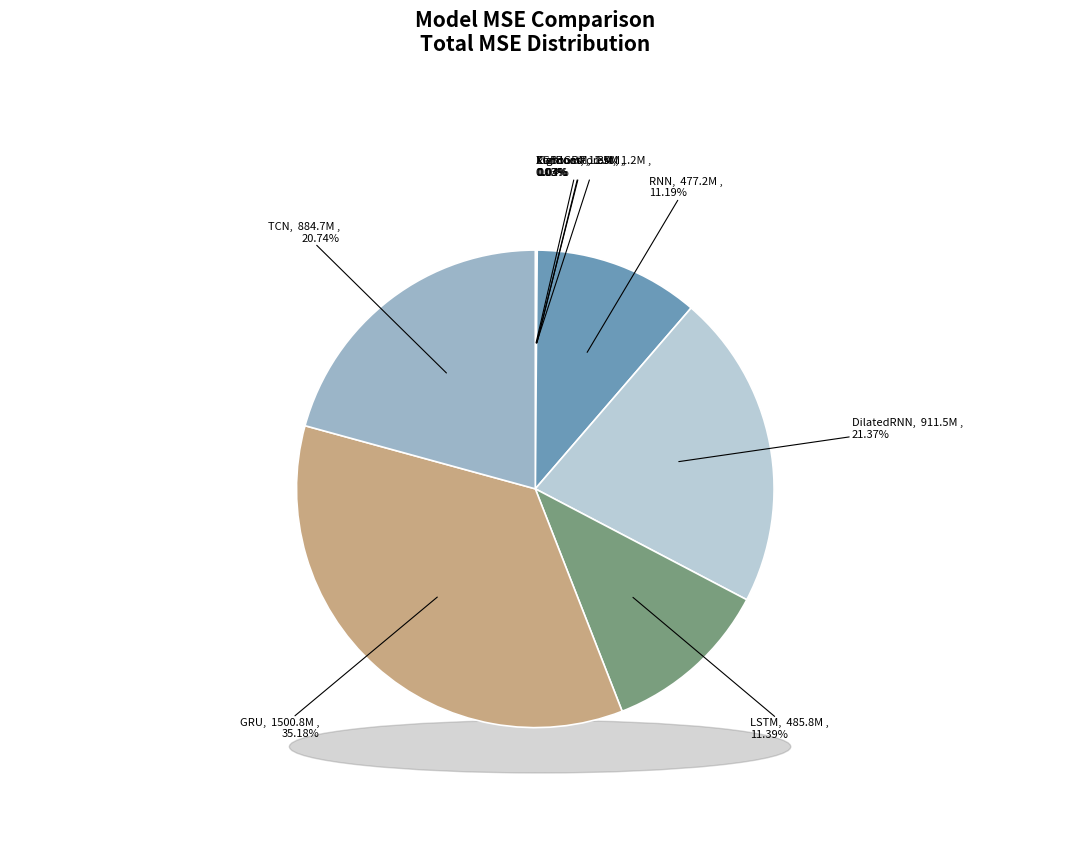

What is the change in value from XGBoost to GRU?

+1499471386.2